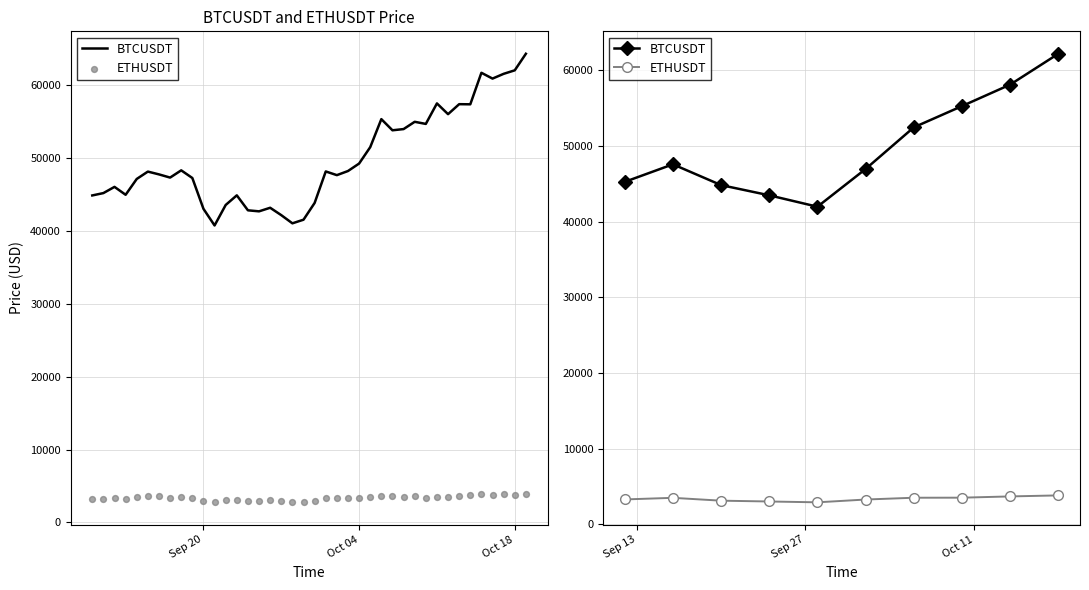

What are all the series names shown in the legend?

BTCUSDT, ETHUSDT